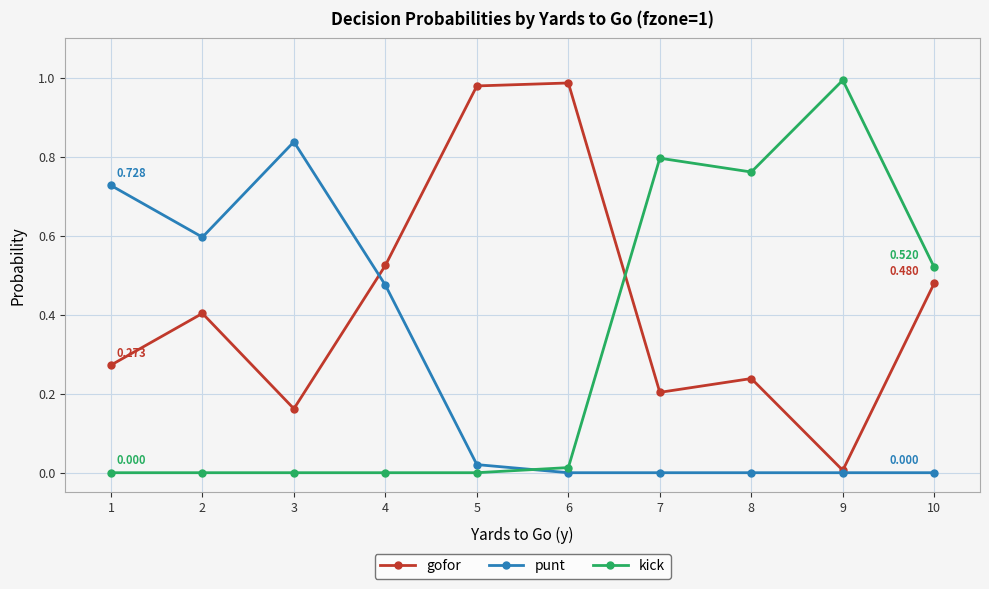

The value of punt at 8 is 0.5. True or false?

False